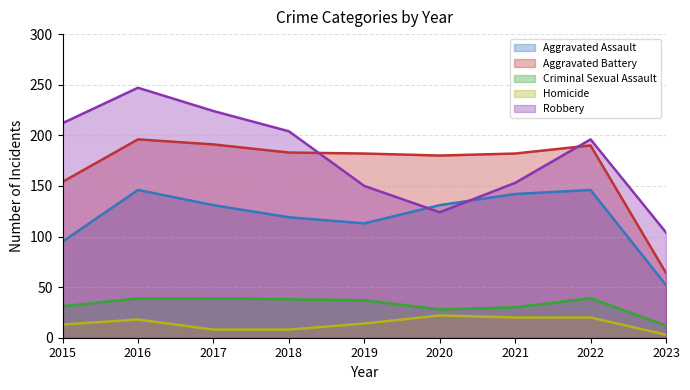

At 2019, list the series in order from largest to smallest.

Aggravated Battery, Robbery, Aggravated Assault, Criminal Sexual Assault, Homicide